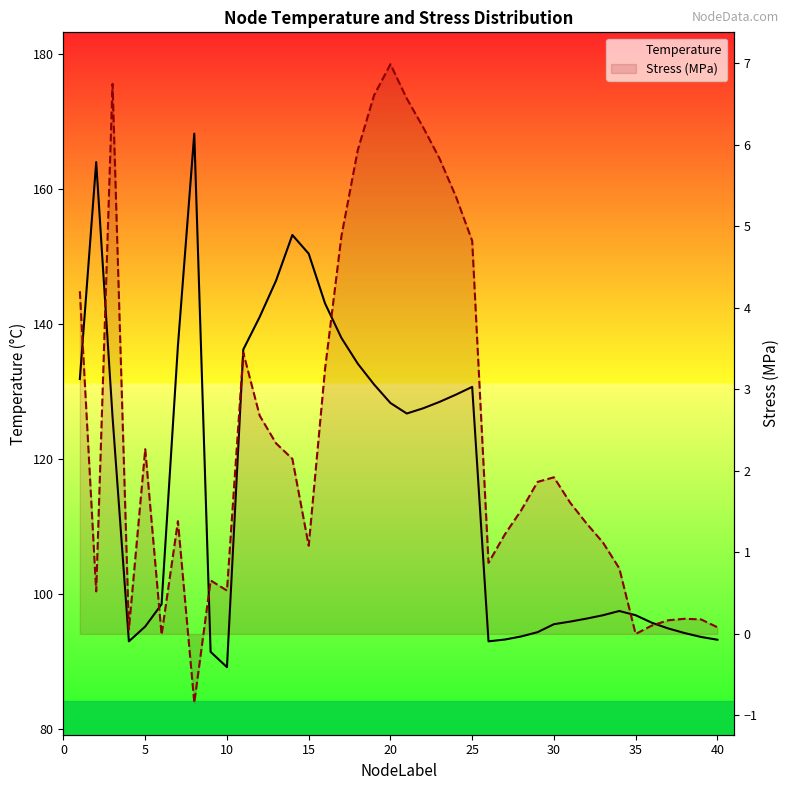

What is the minimum value shown in the chart?

-0.8